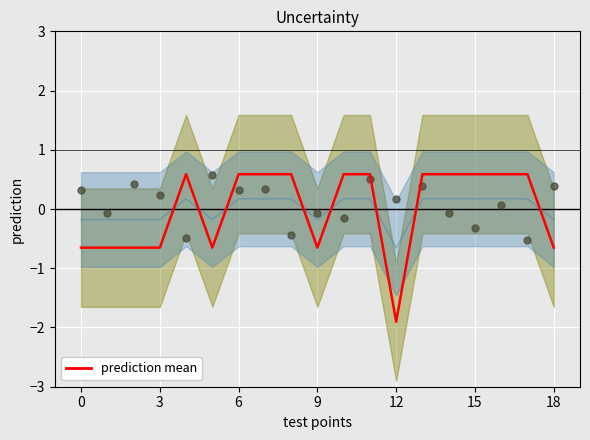

What is the total value across all series at 15?

-0.3